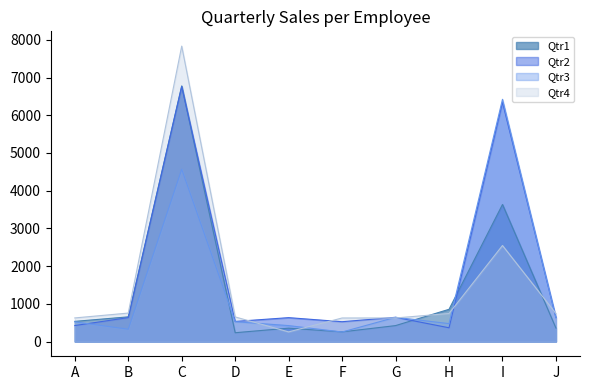

What value does the Qtr2 series have at C?

6760